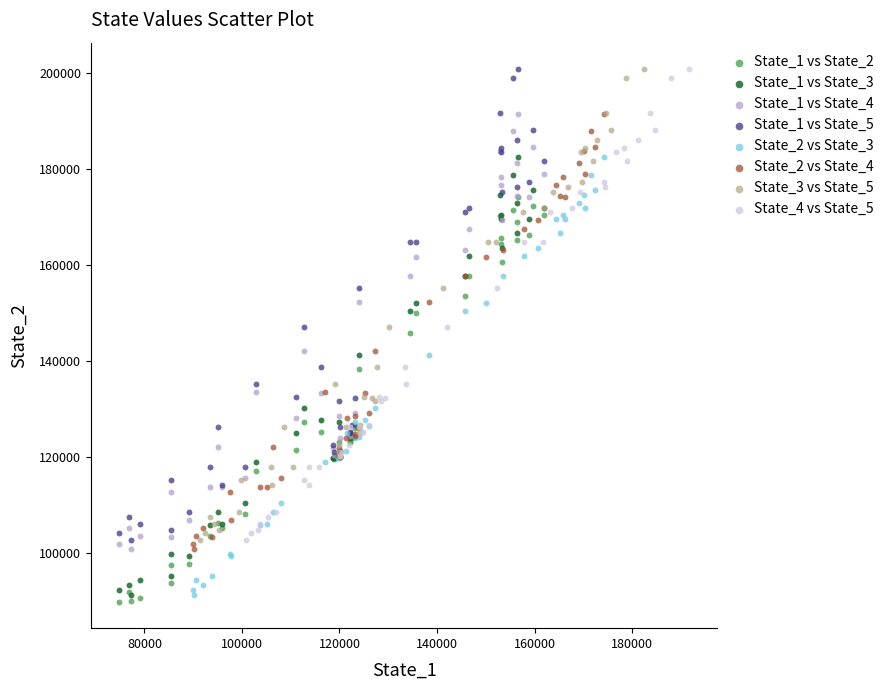

What are all the series names shown in the legend?

State_1 vs State_2, State_1 vs State_3, State_1 vs State_4, State_1 vs State_5, State_2 vs State_3, State_2 vs State_4, State_3 vs State_5, State_4 vs State_5